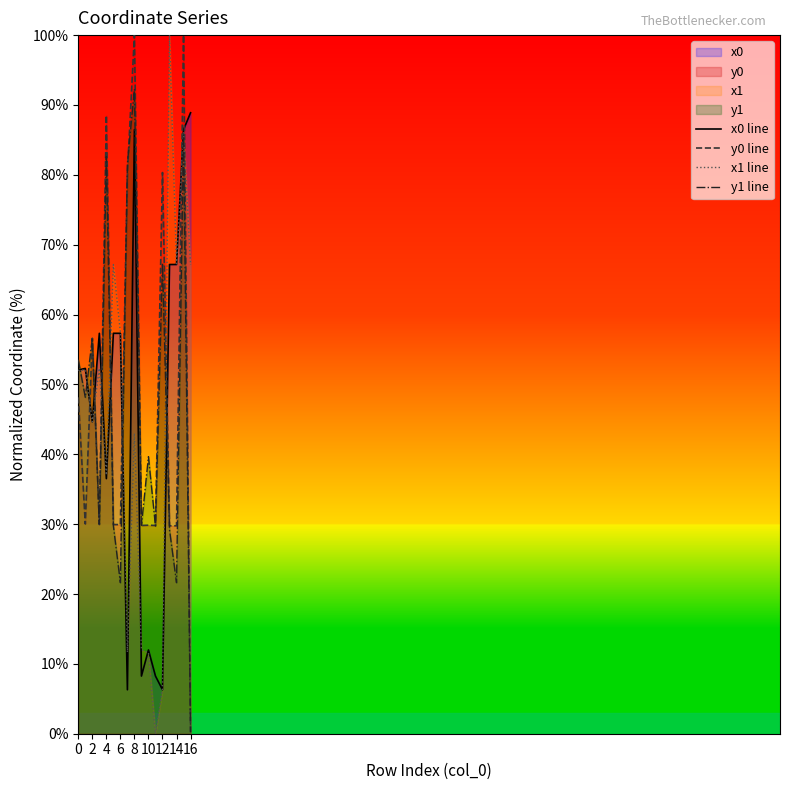

Is it true that y0 line equals 30.9 at 0?

False